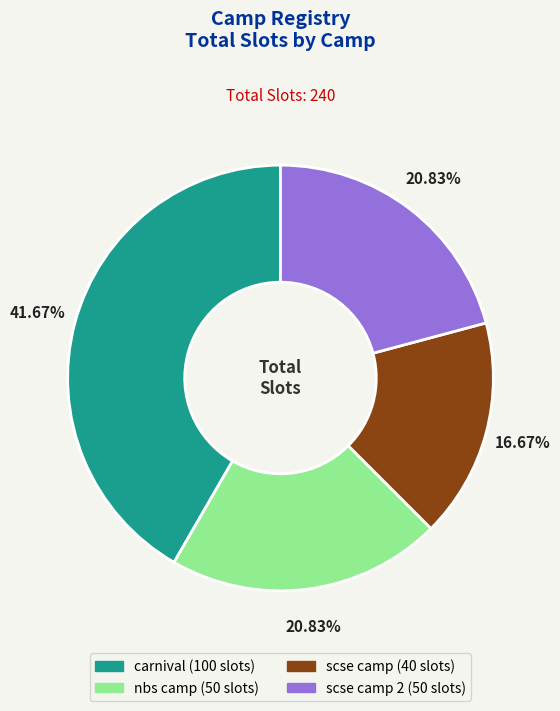

Count the number of slices in the pie.

4